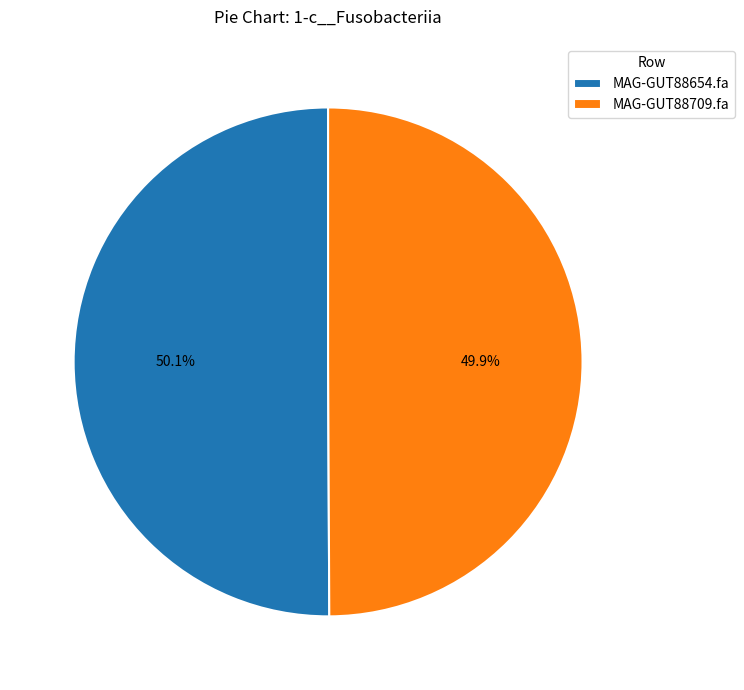

What percentage is the MAG-GUT88709.fa slice, to the nearest percent?

50%